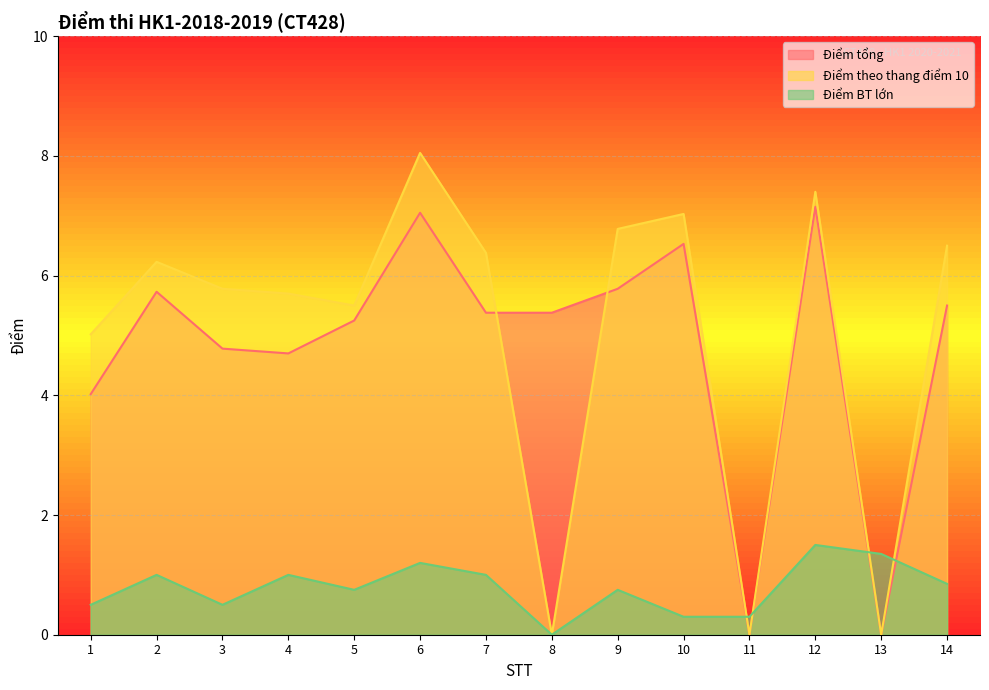

At which category does Điểm theo thang điểm 10 reach its first local valley?

5